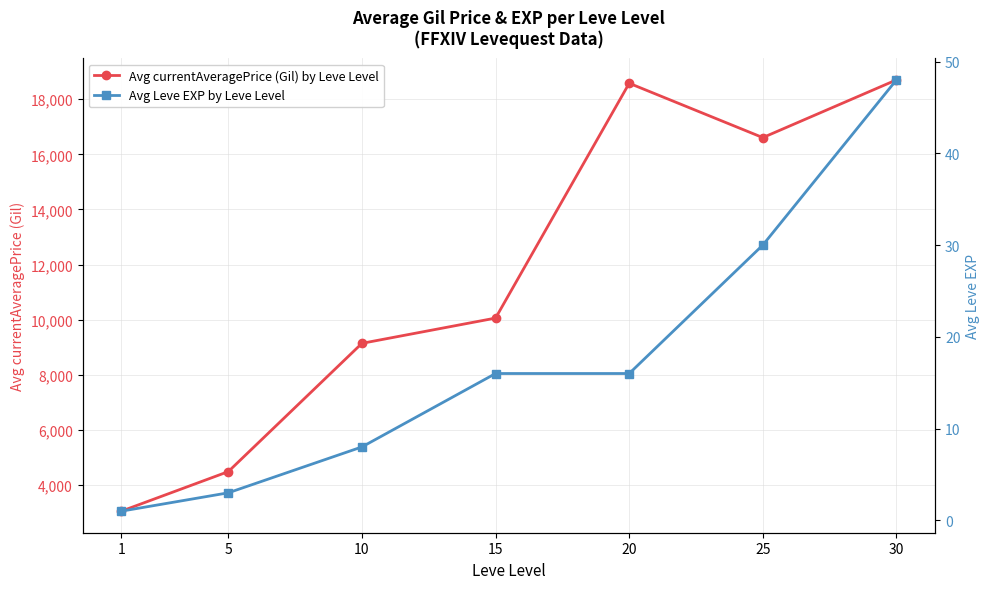

The Avg Leve EXP by Leve Level series shows 13.3 at 10. True or false?

False